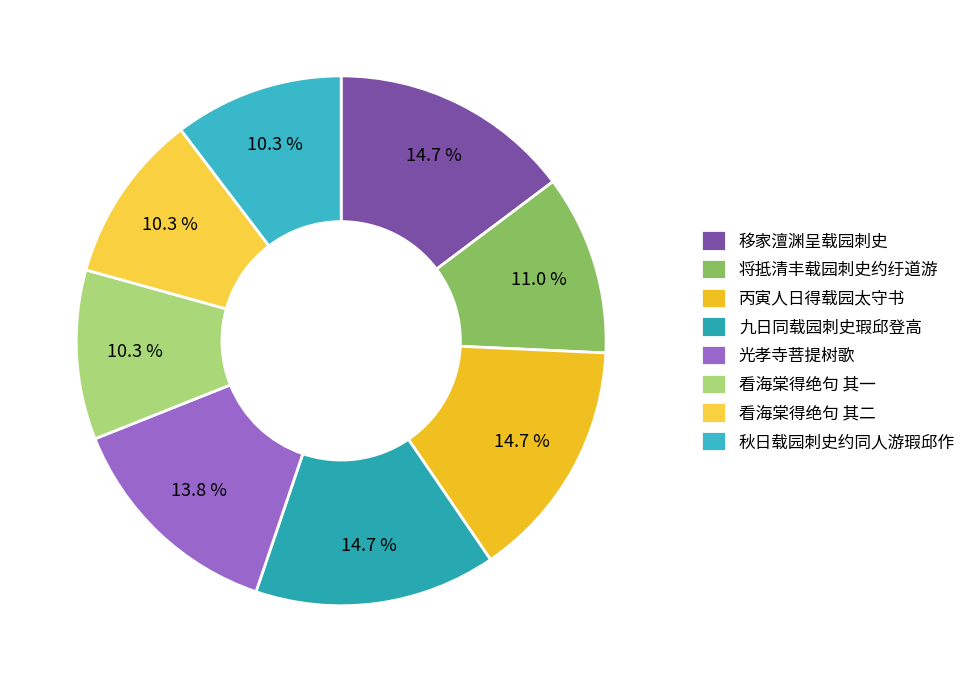

What portion of the pie excludes 秋日载园刺史约同人游瑕邱作?

89.7%